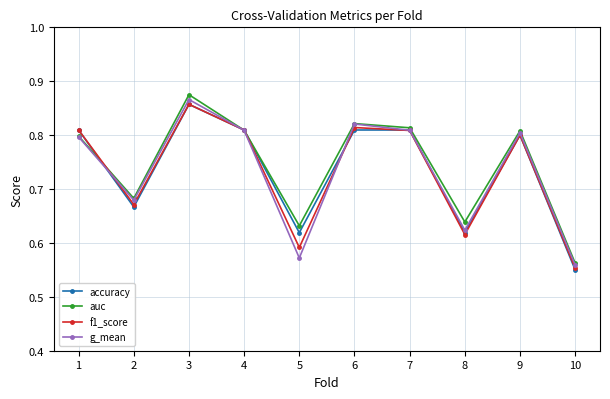

What is the total value across all series at 3?

3.5